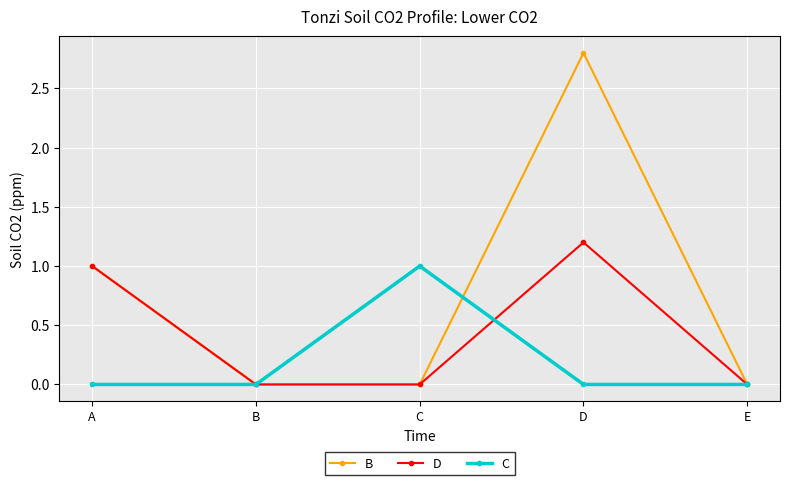

Count the D values in the range 0 to 1.

4